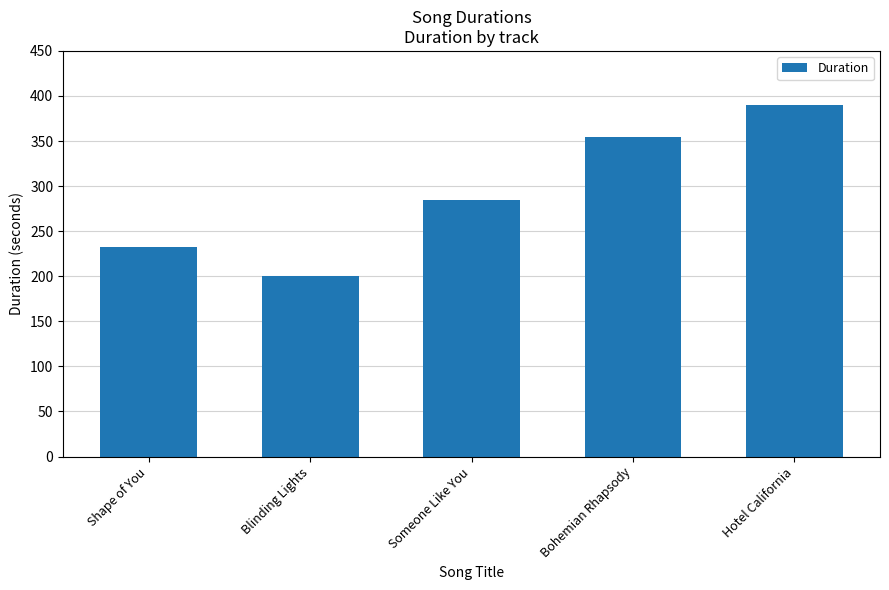

Does the chart contain stacked bars?

No